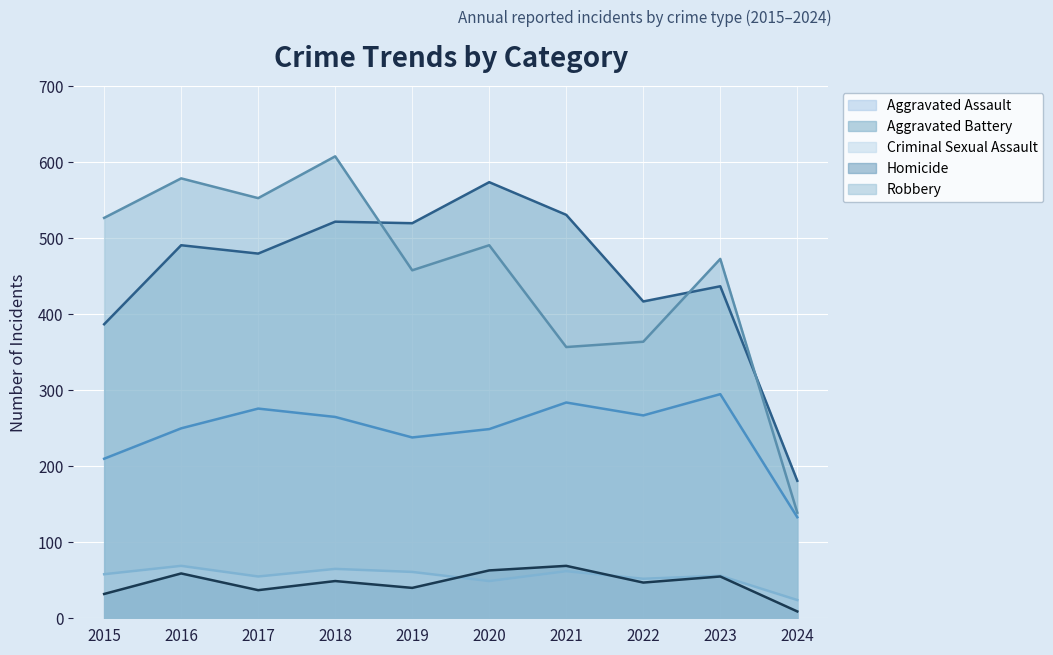

Where does the Robbery series first go above 491?

2015